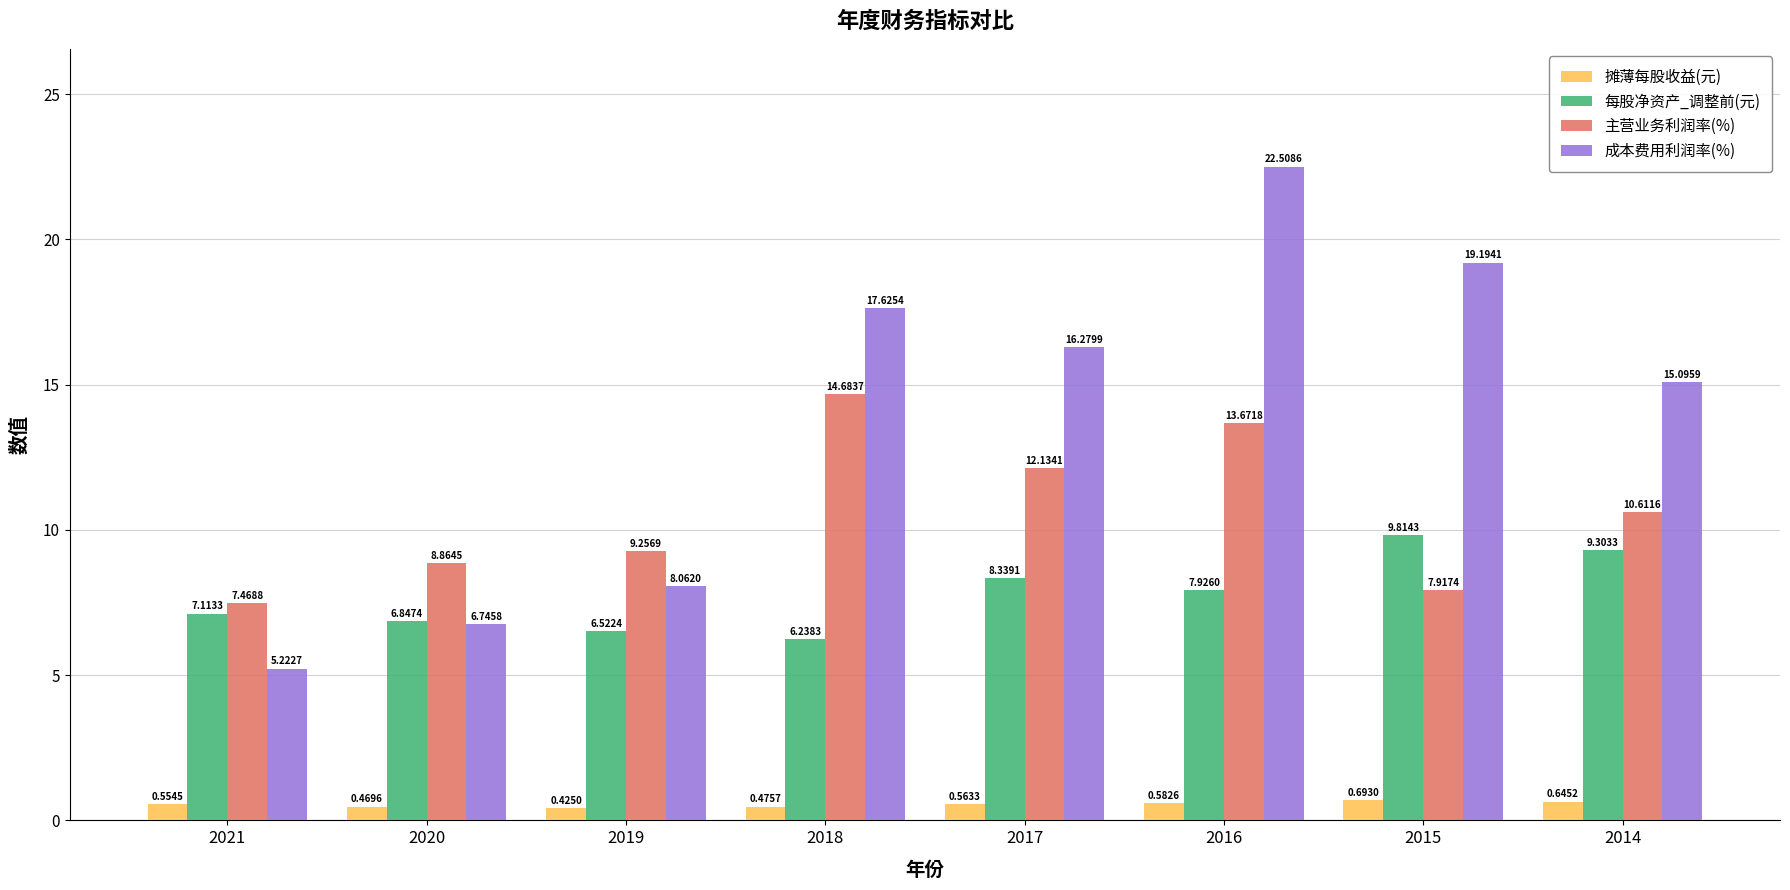

What is the average value of the 主营业务利润率(%) series?

10.6